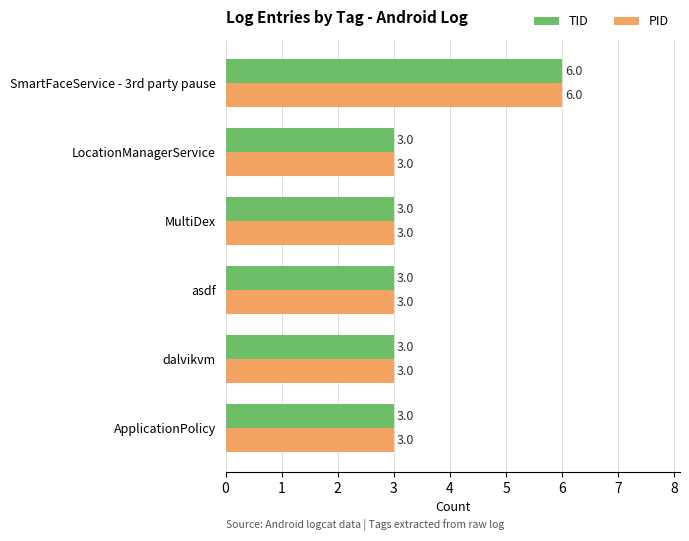

What is the minimum value shown in the chart?

3